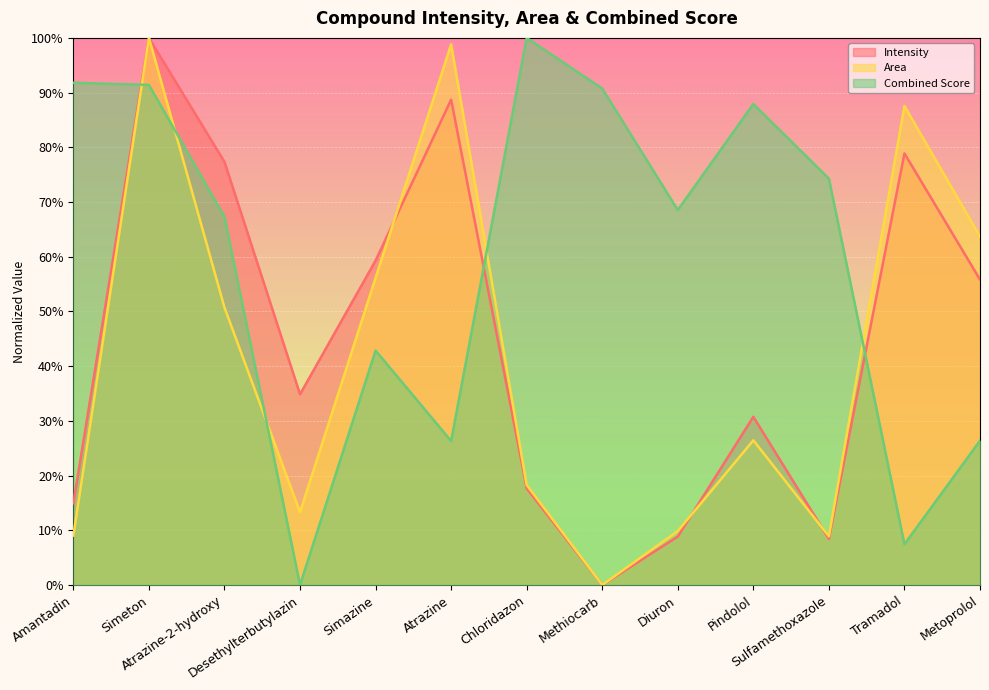

At which category does Area reach its first local peak?

Simeton